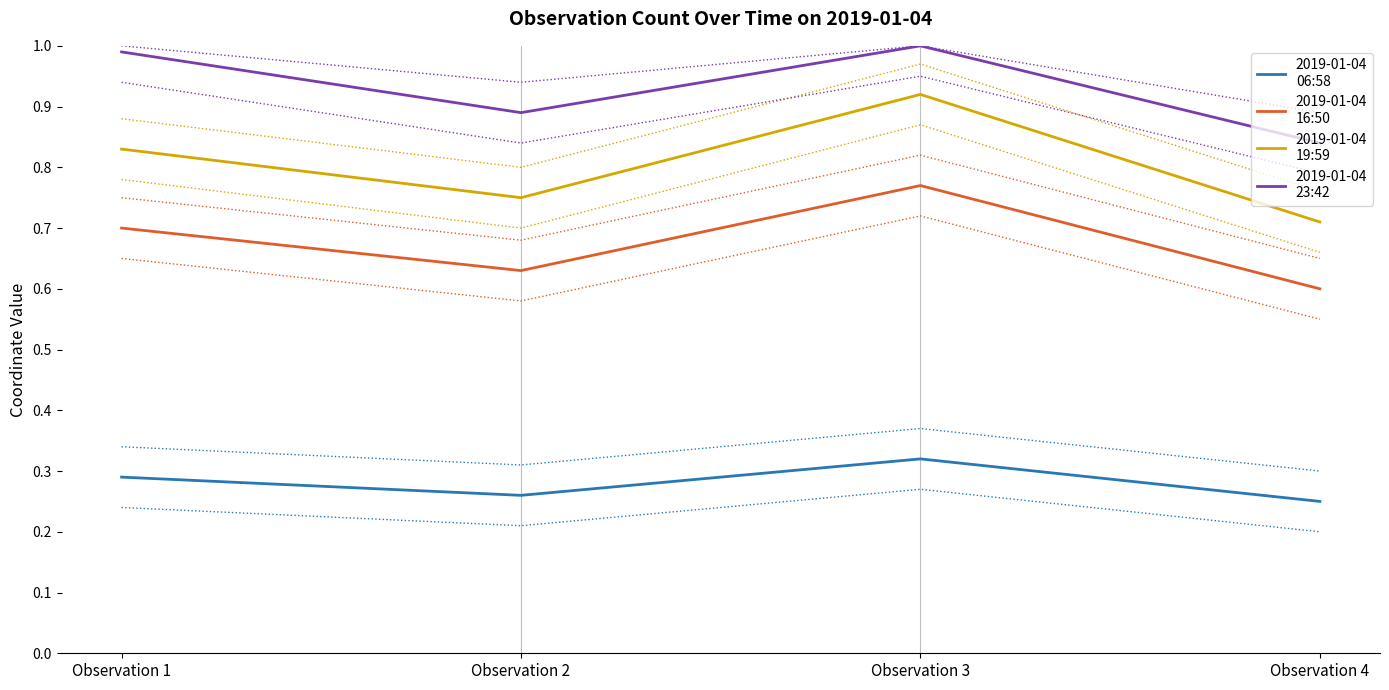

True or false: 2019-01-04
06:58 and 2019-01-04
19:59 cross at least once.

False